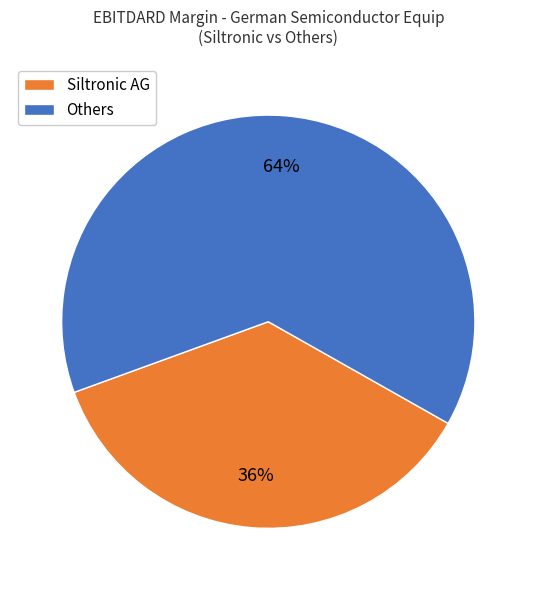

Which slice represents more than half of the pie?

Others